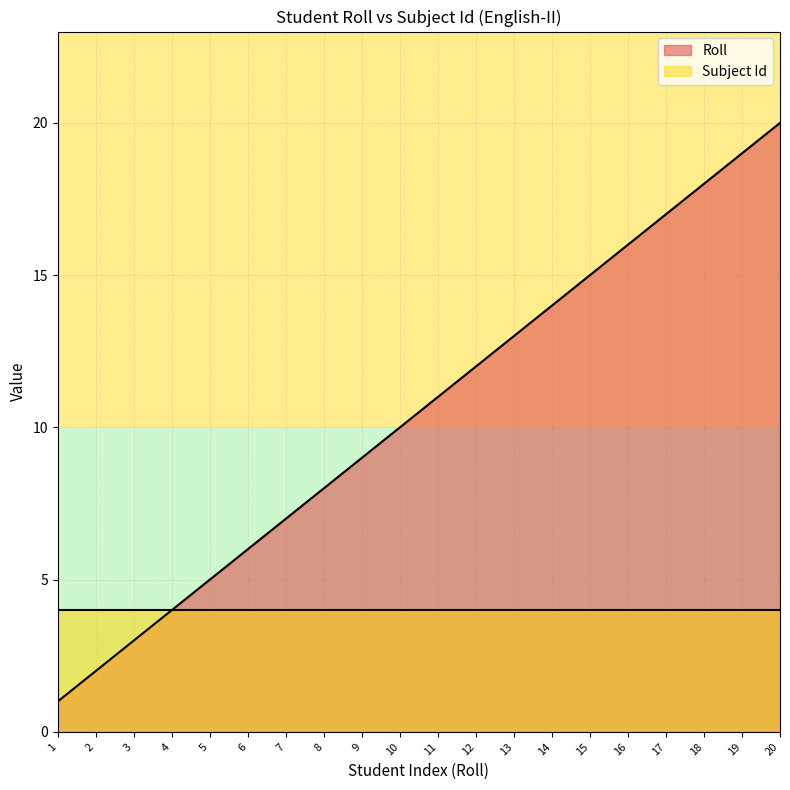

Between 10 and 12, which is larger?

12